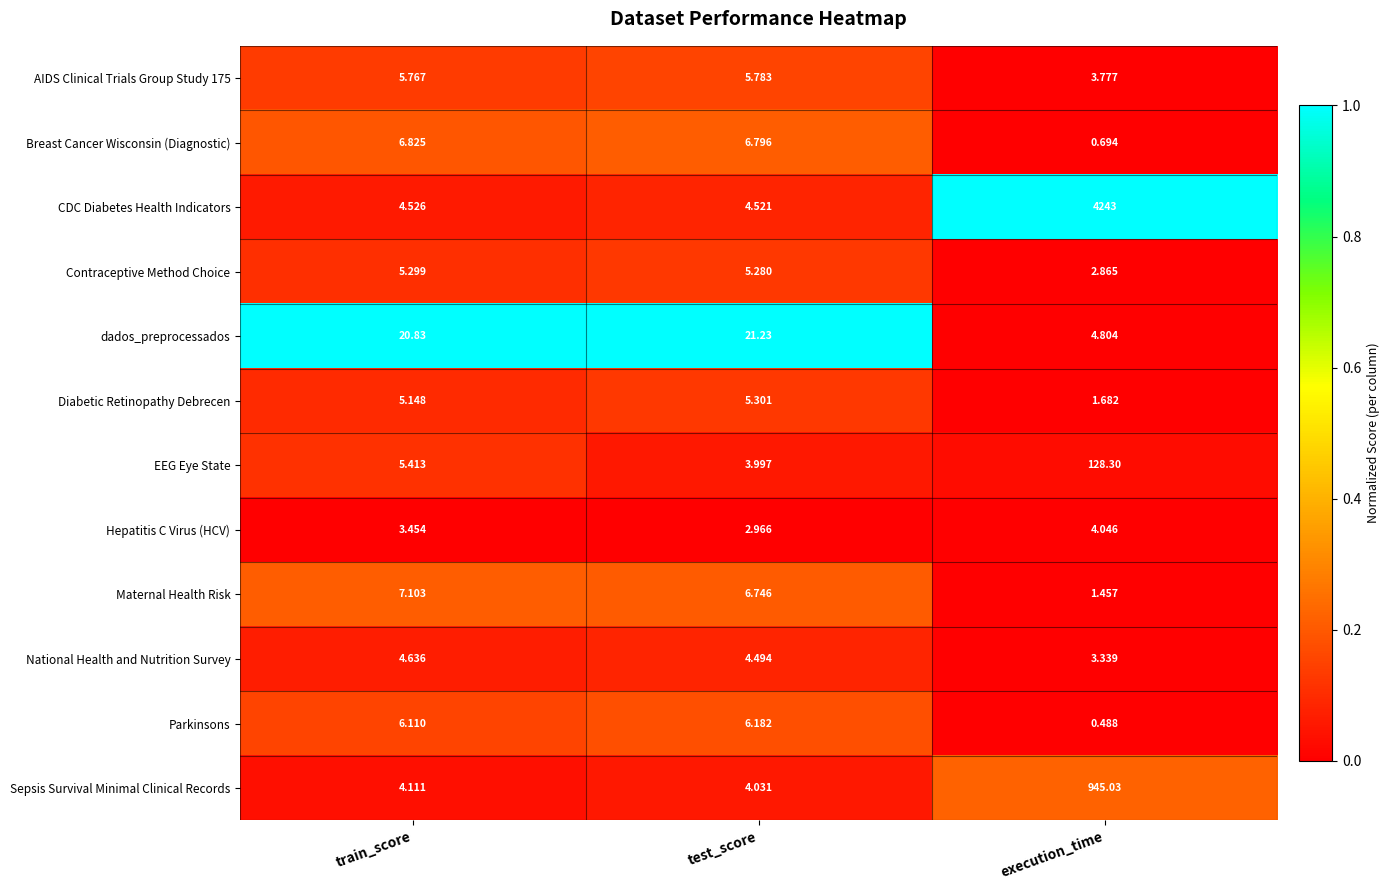

Which series has the largest range (max minus min)?

CDC Diabetes Health Indicators